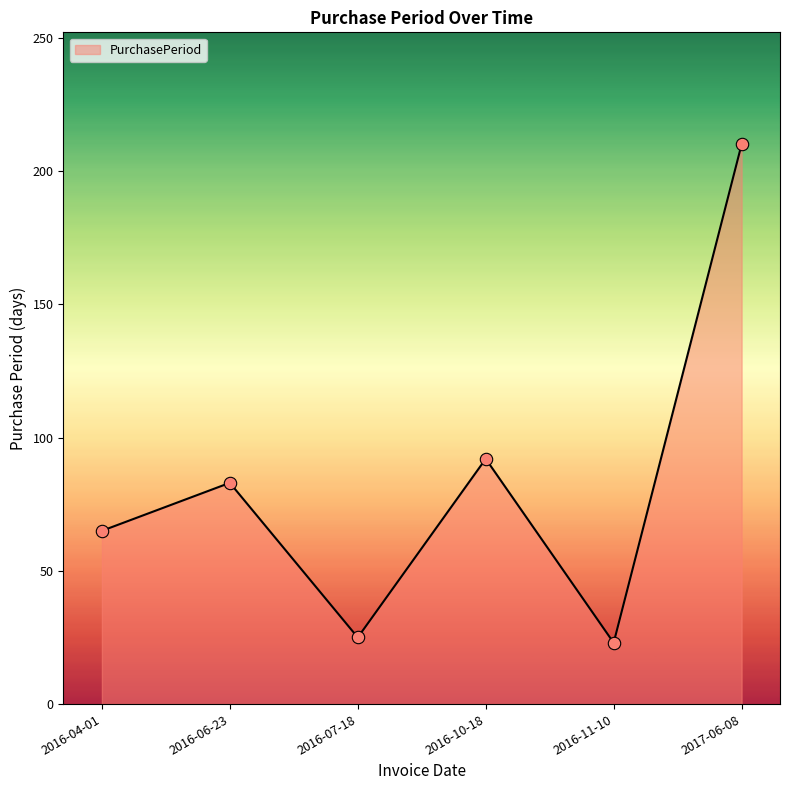

What is the ratio of the value at 2016-11-10 to the value at 2016-04-01?

0.4